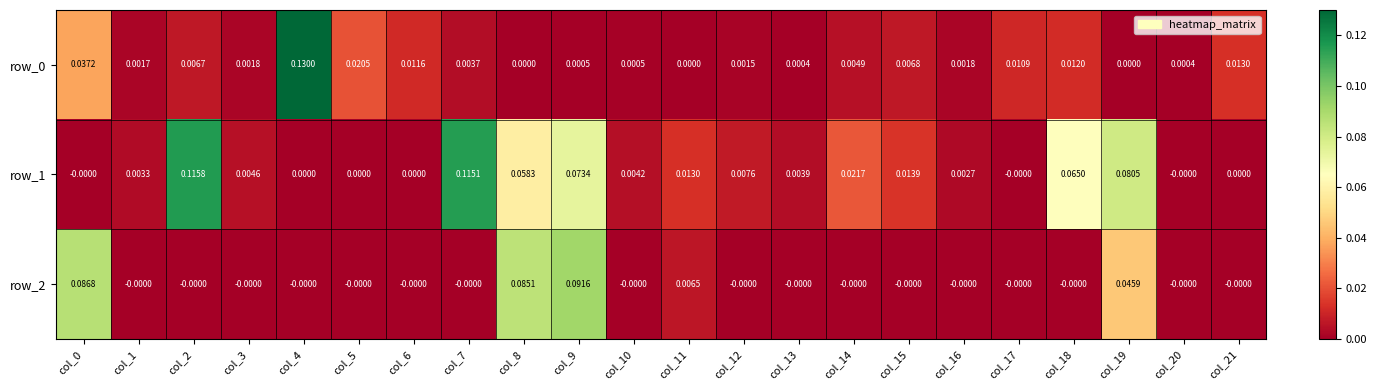

Is the value of row_1 at col_12 greater than the value of row_0 at col_16?

Yes